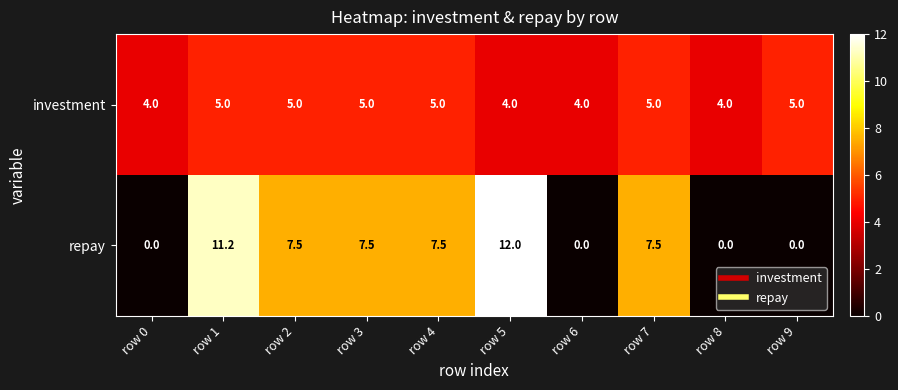

Rank the series at row 6 from lowest to highest value.

repay, investment